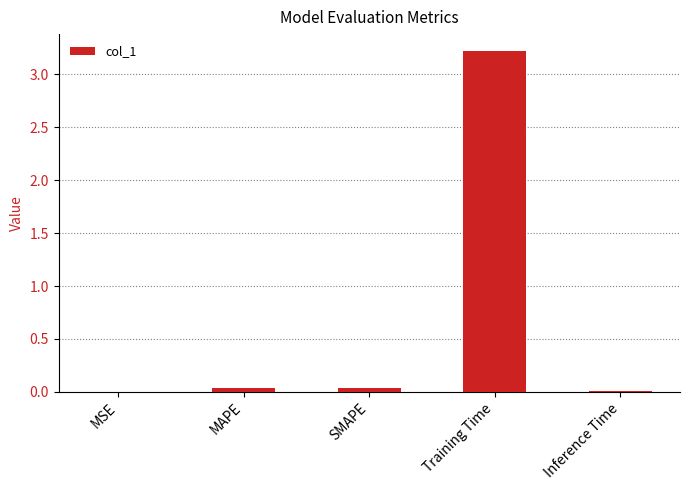

The value at SMAPE is 0.0. True or false?

True